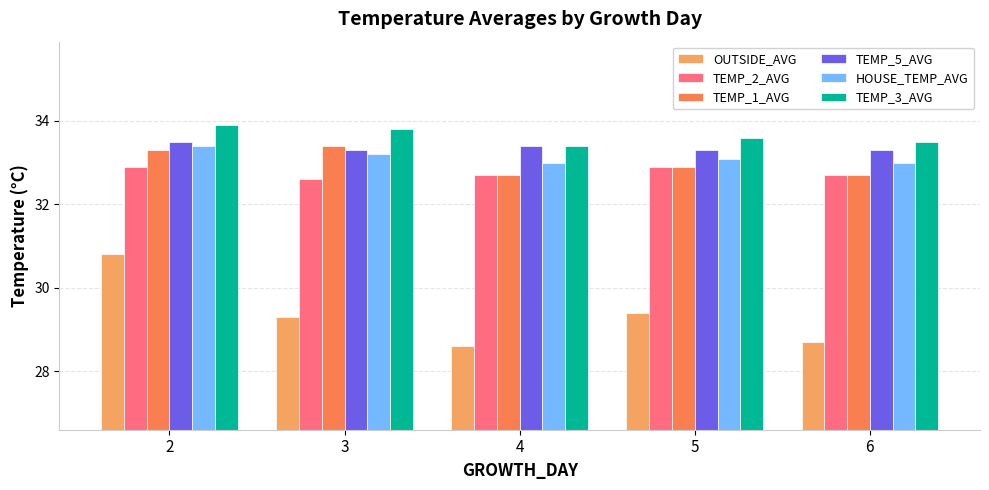

What is the value of the TEMP_3_AVG bar at the 1st from the left?

33.9